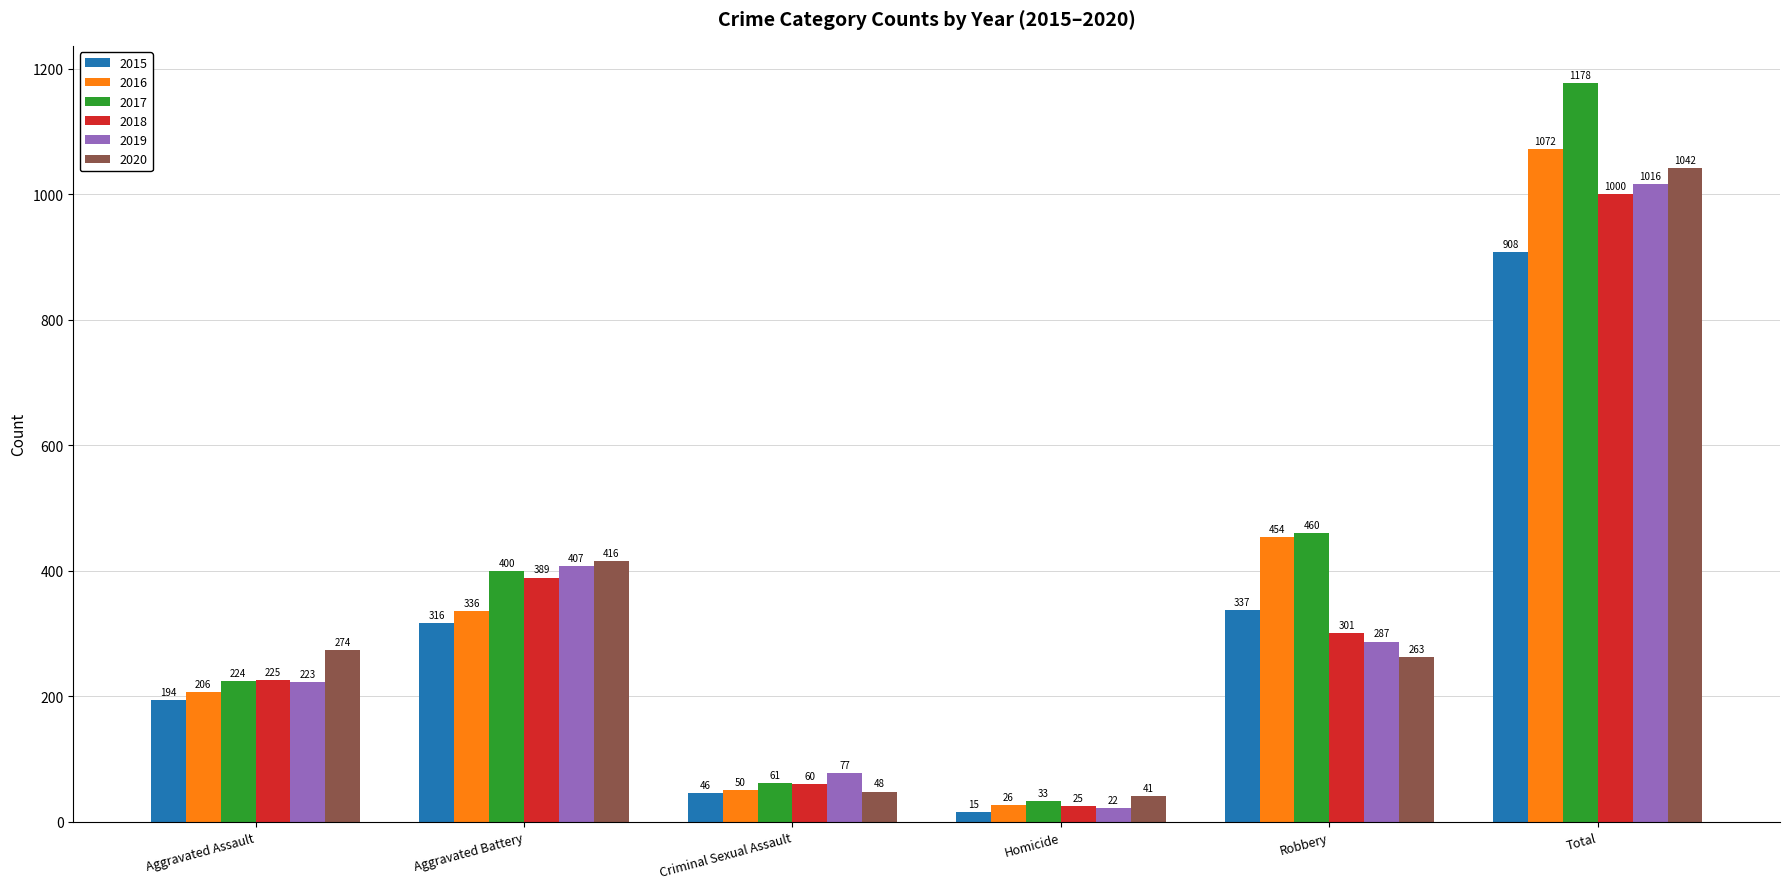

Which series has the widest spread of values?

2017